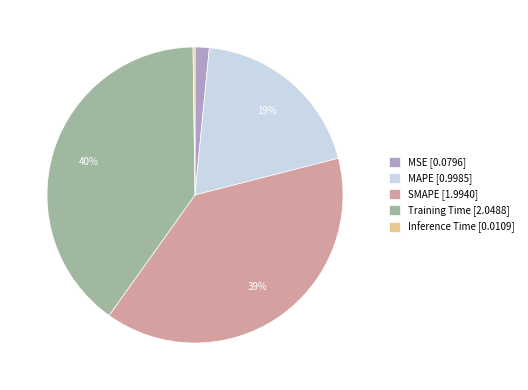

Which has a higher value, SMAPE [1.9940] or MSE [0.0796]?

SMAPE [1.9940]